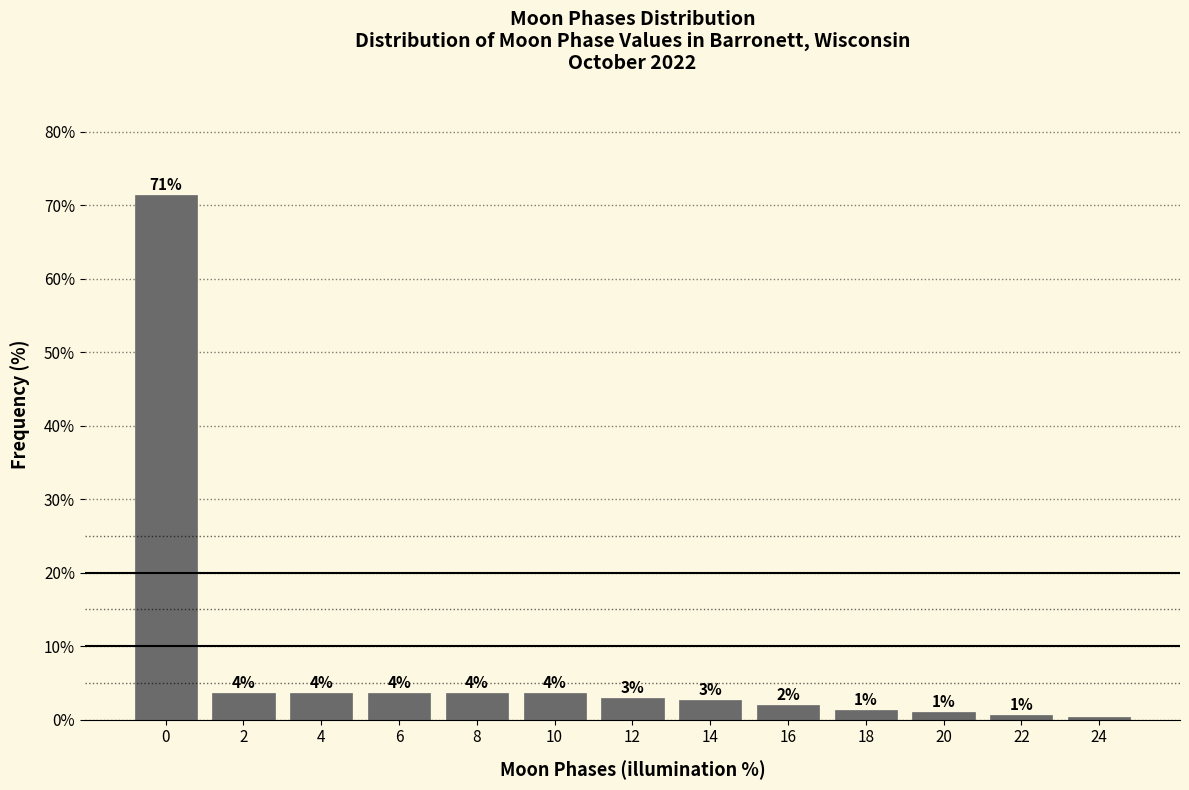

Are the bars horizontal?

No